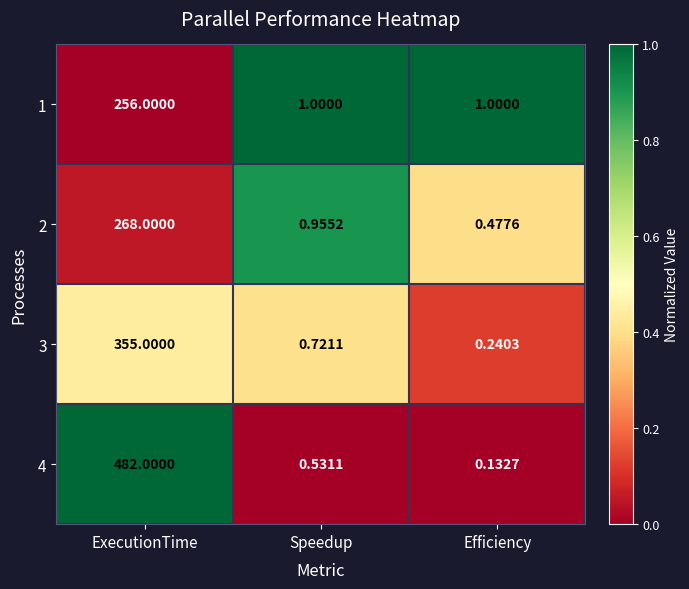

Rank the series by their maximum value, from lowest to highest.

1, 2, 3, 4